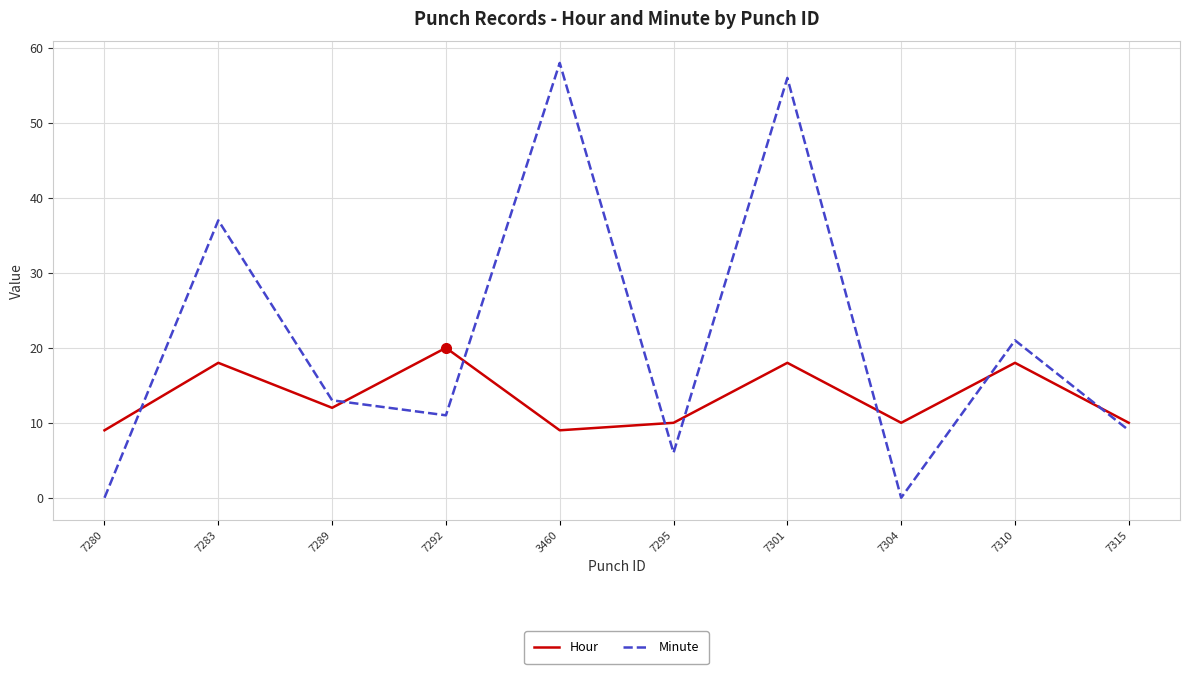

Is the value of Minute at 7283 greater than the value of Hour at 7295?

Yes